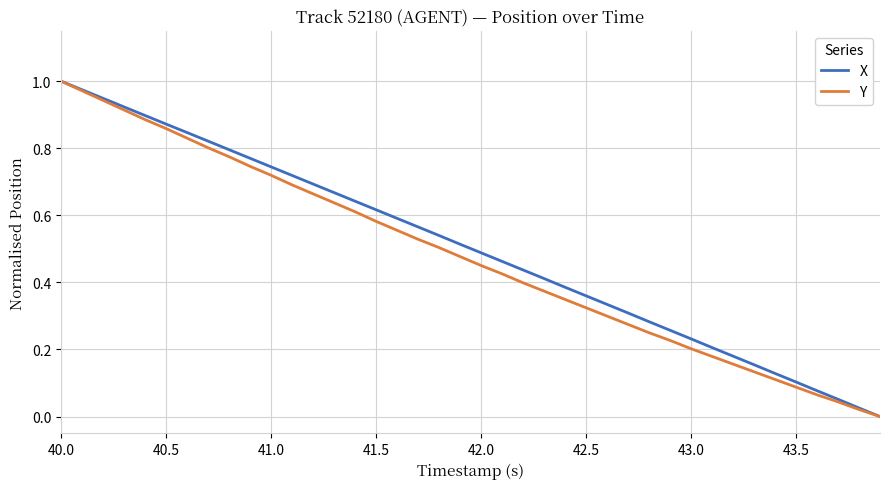

What are all the series names shown in the legend?

X, Y